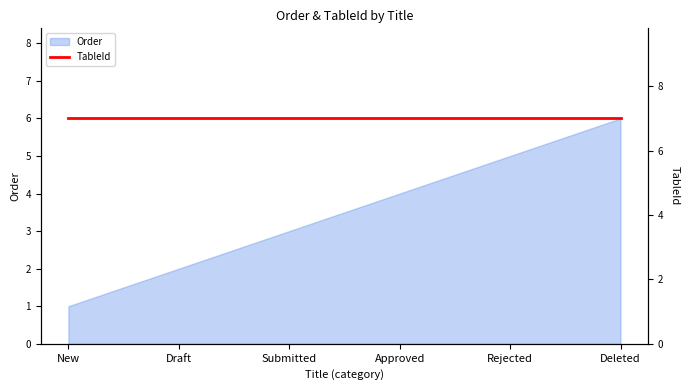

What is the label of the 5th point from the left?

Rejected